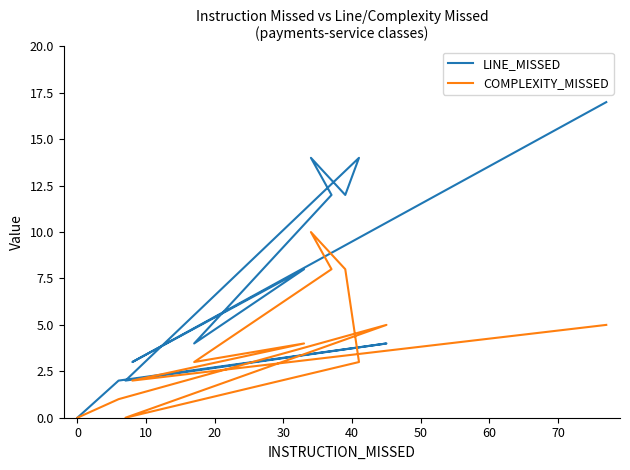

Which series has the largest total across all categories?

LINE_MISSED